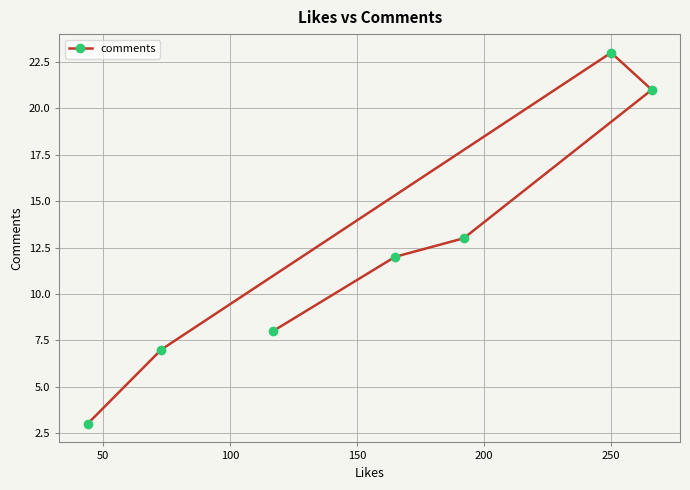

Reading right to left, list all the values displayed in this chart.

21	23	13	12	8	7	3